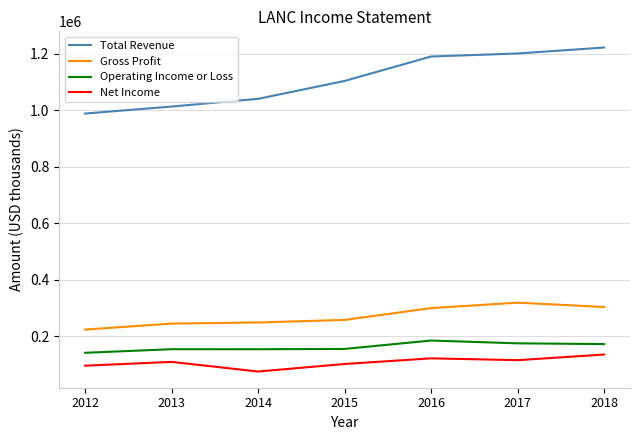

True or false: Gross Profit and Total Revenue cross at least once.

False